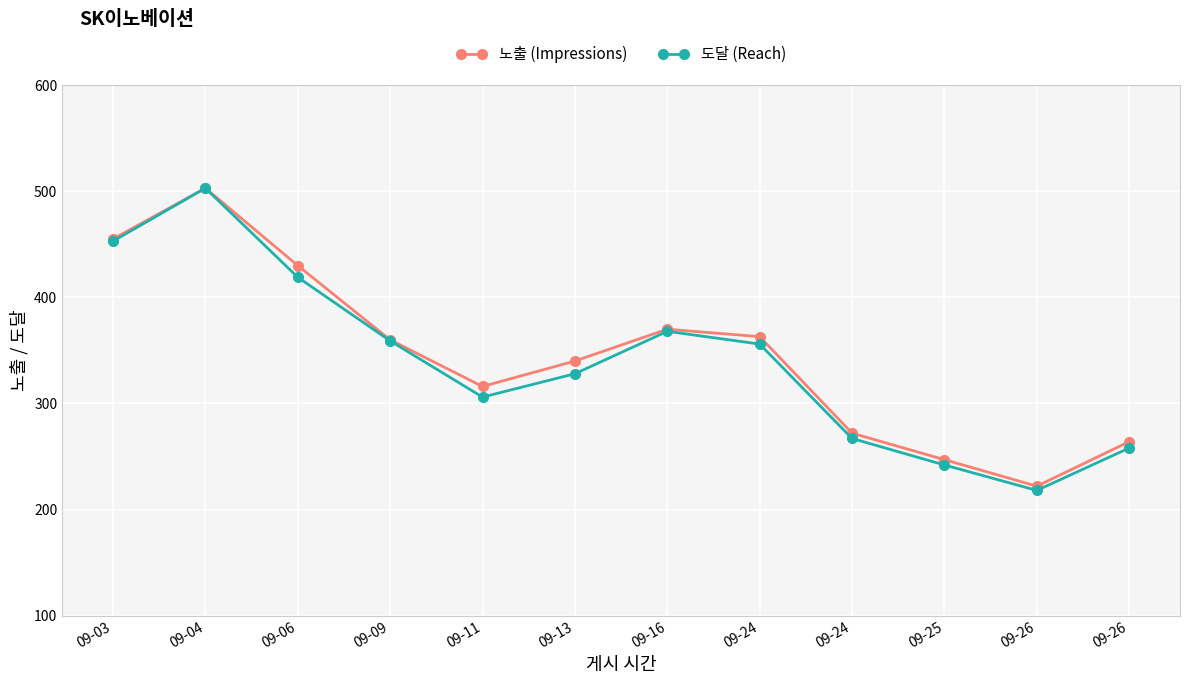

What is the value of the 노출 (Impressions) point at the 6th from the left?

340